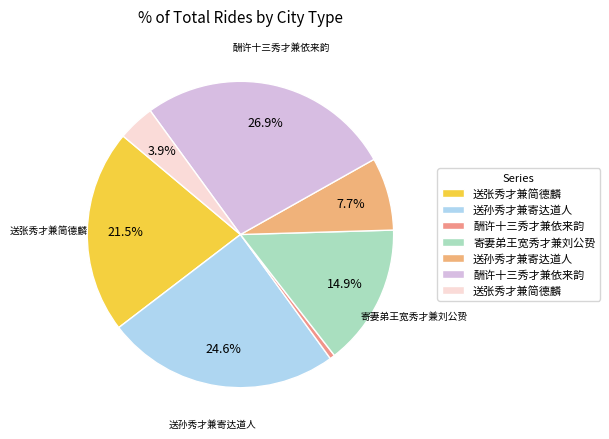

Does any single category account for the majority?

No